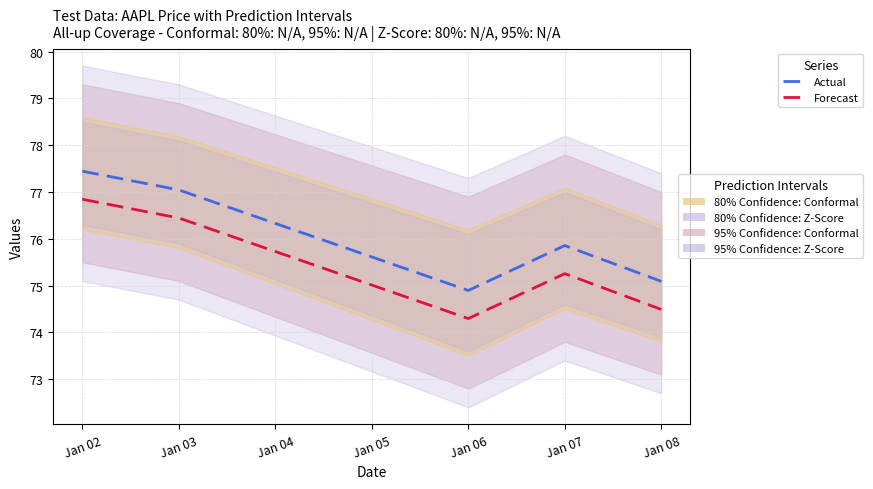

True or false: Actual and Forecast cross at least once.

False